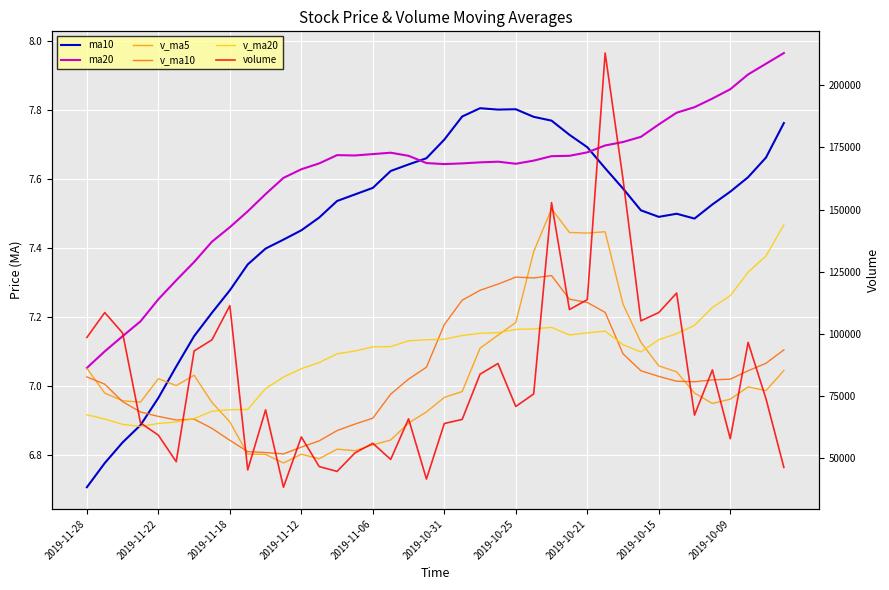

Count the number of categories in the chart.

40